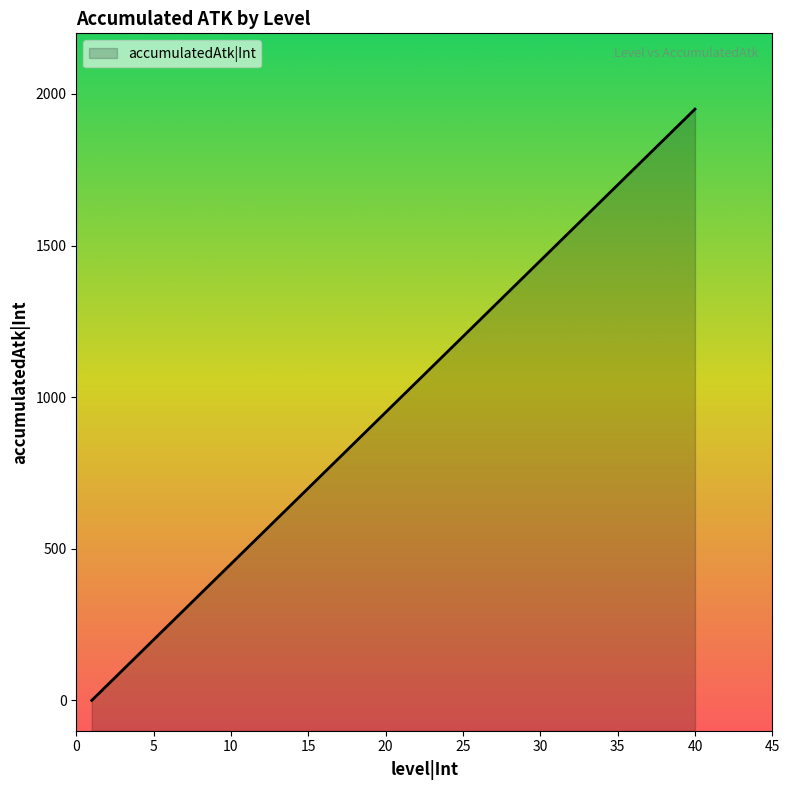

What is the change in value from 16 to 35?

+950